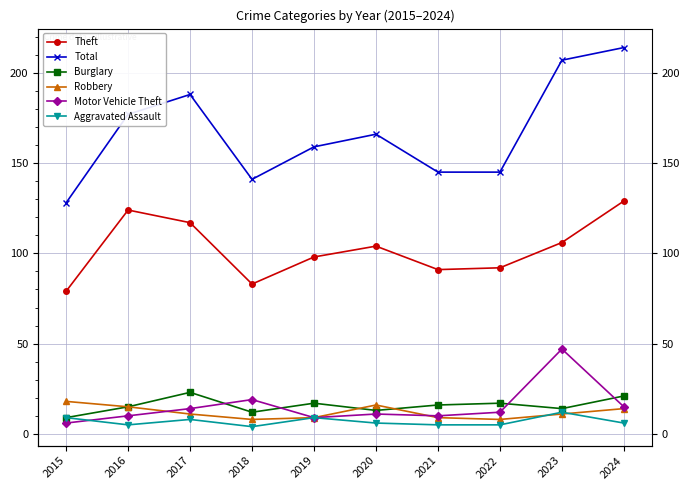

What value does the Total series have at 2016, to the nearest 10?

180